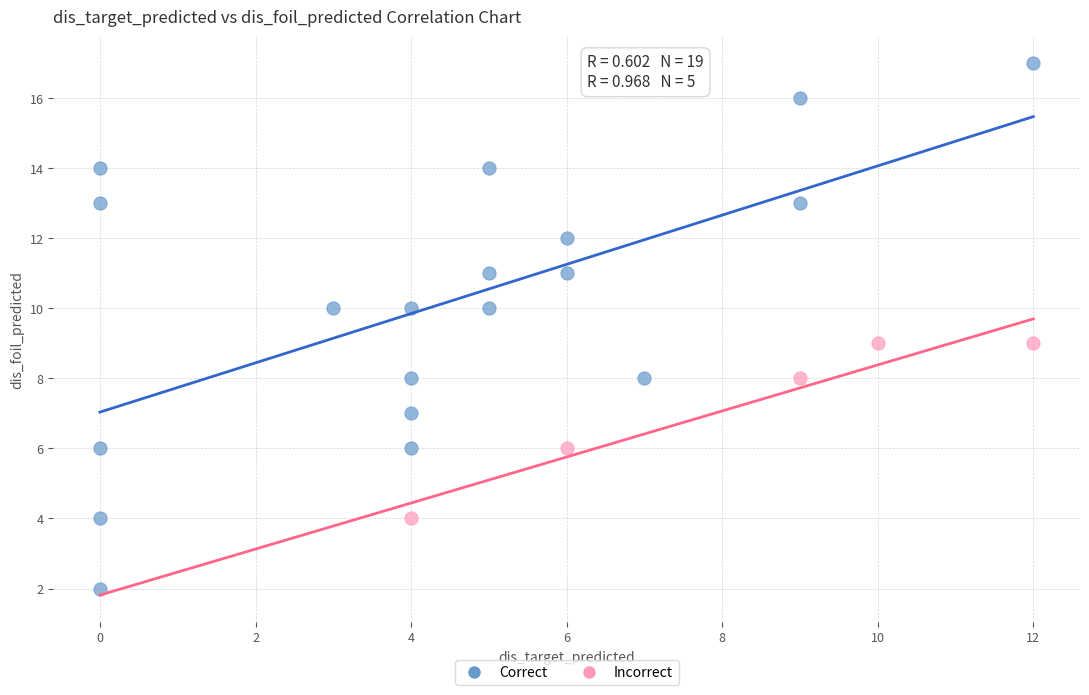

Which series contains the highest Y value?

Correct